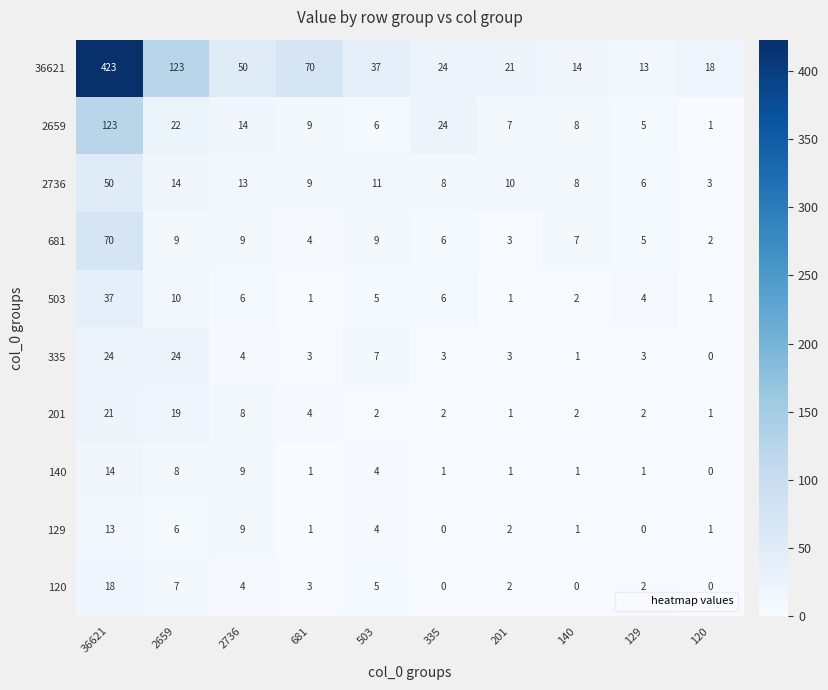

How many positive values does the 120 series have?

7